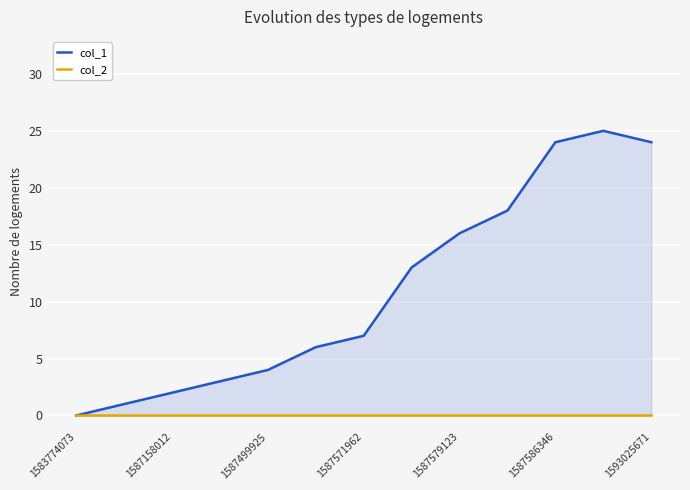

What is the greatest value displayed?

25